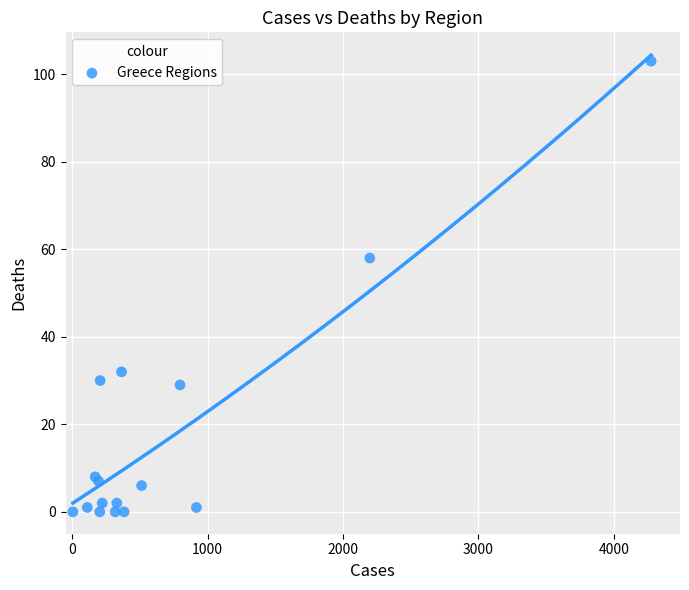

What Y value in the scatter plot is closest to 51?

58